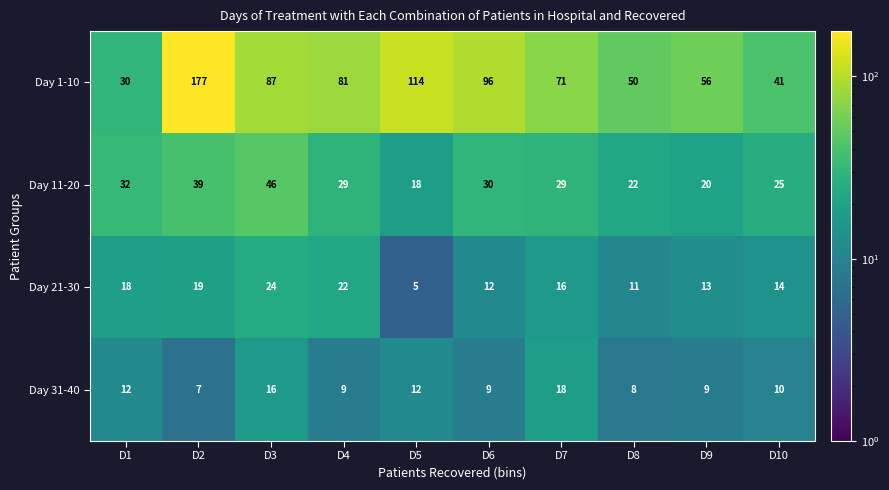

At which label does Day 1-10 first exceed 81?

D2